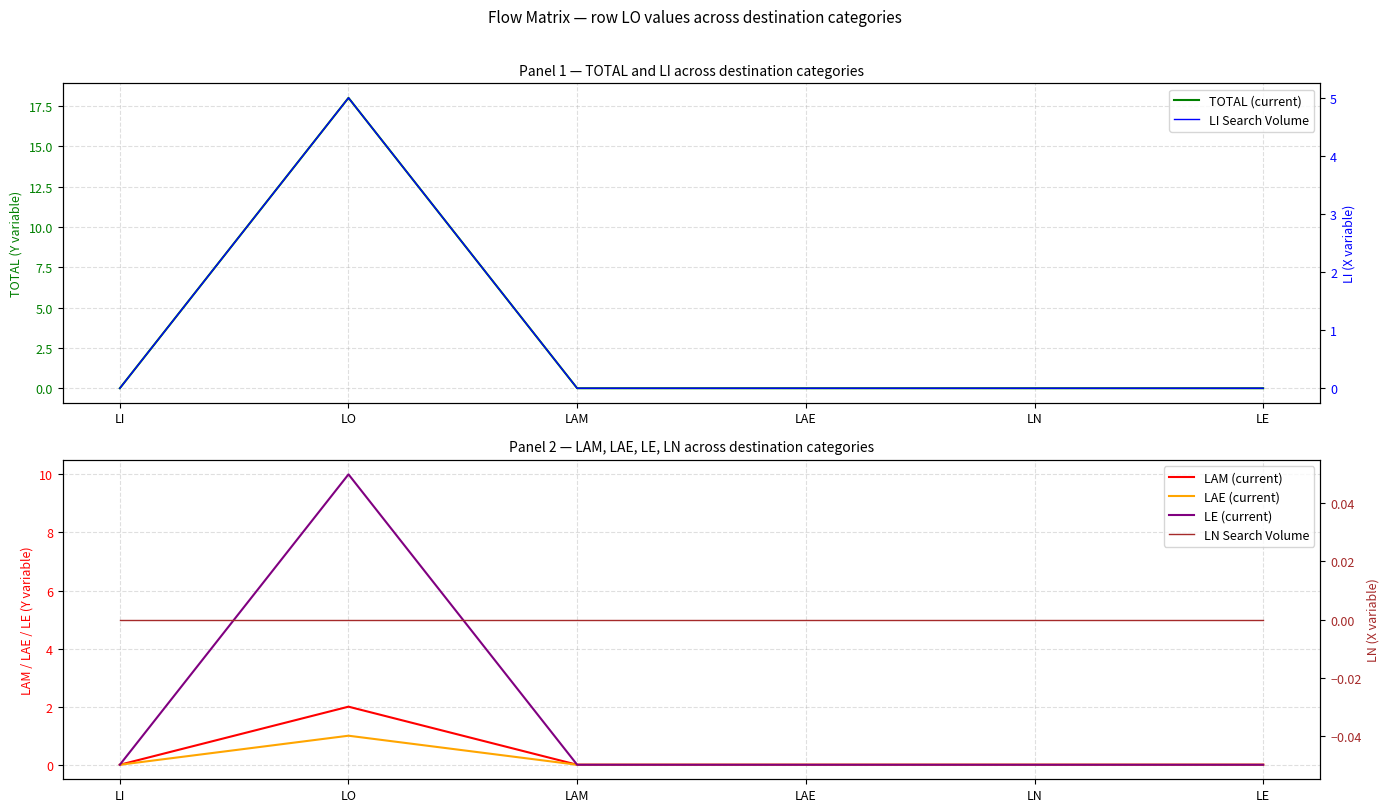

At which category does LI Search Volume reach its first local peak?

LO